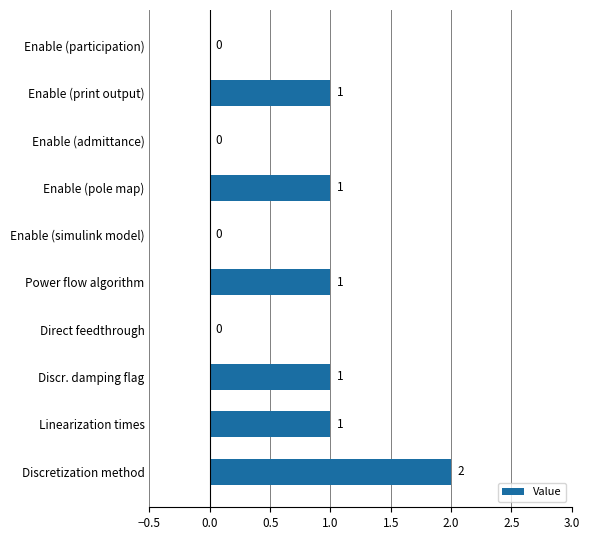

The chart shows a value of 2 at Power flow algorithm. True or false?

False